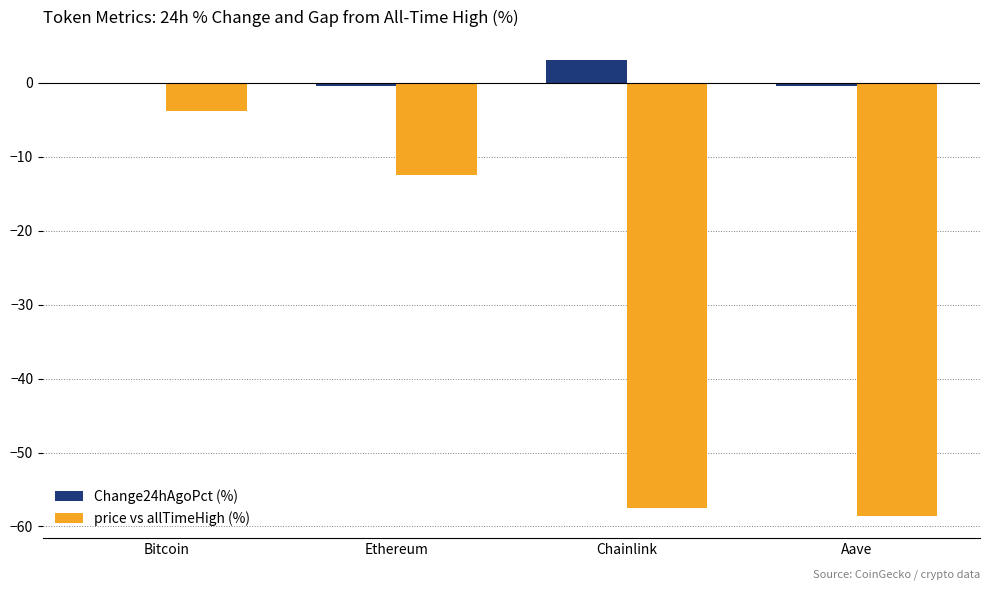

True or false: Change24hAgoPct (%) has a value of 3.1 at Chainlink.

True